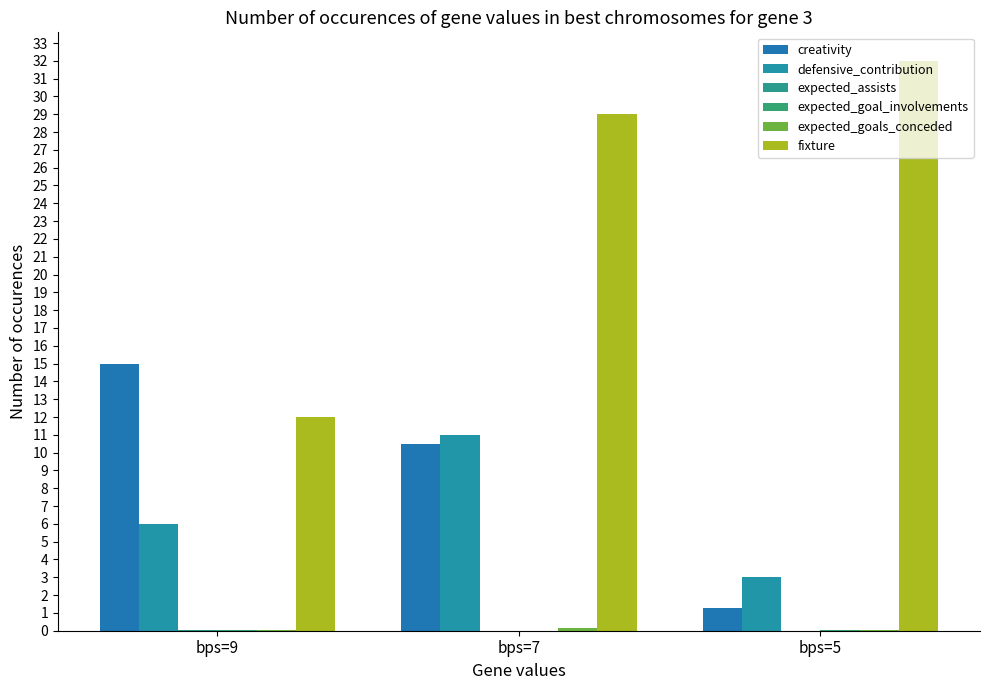

Count the number of categories in the chart.

3